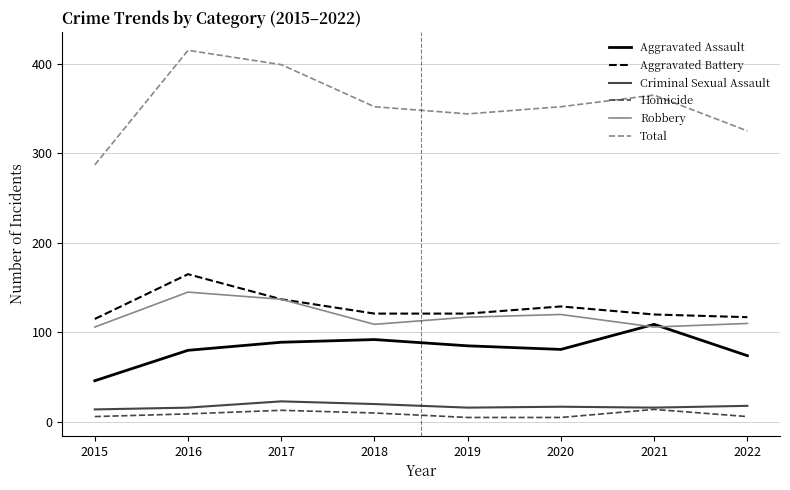

What is the maximum value shown in the chart?

415